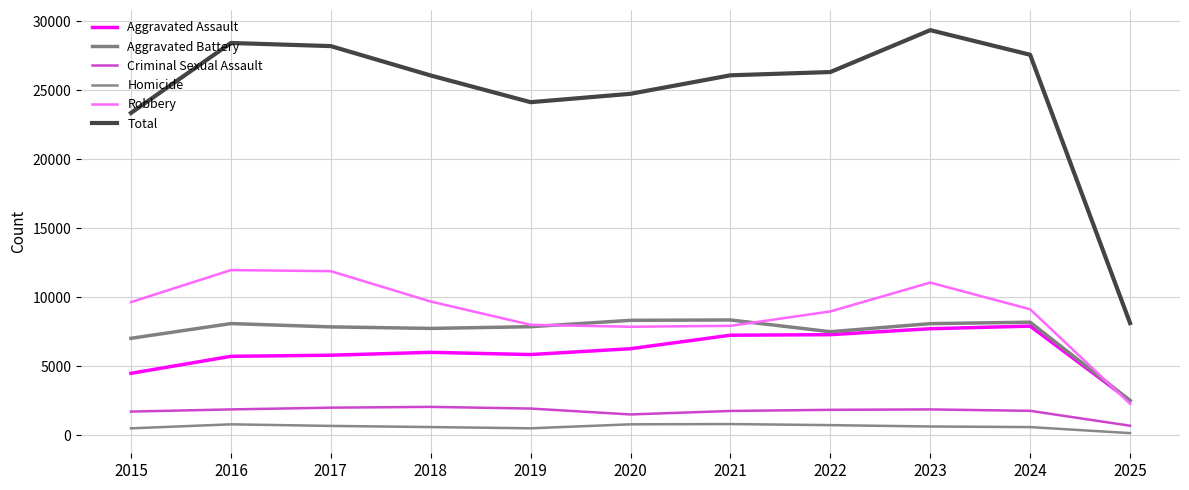

Which category has the lowest value in the Total series?

2025